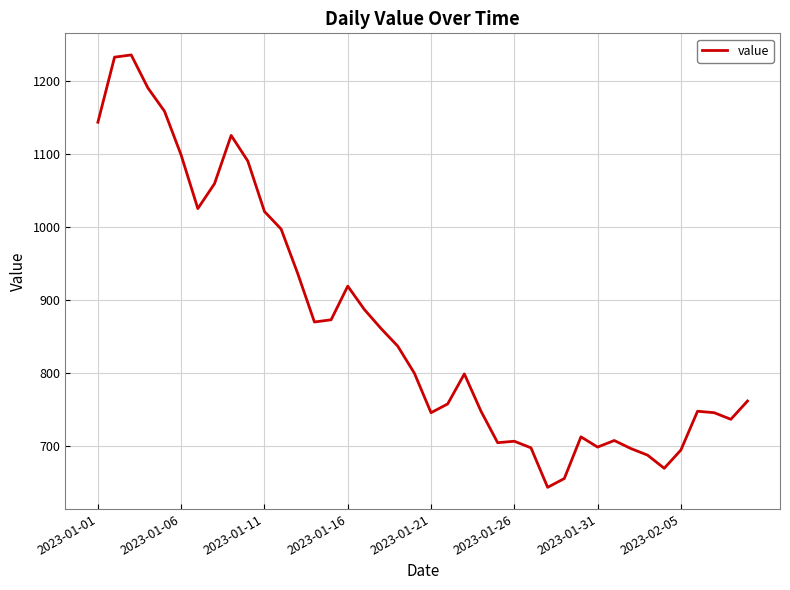

What is the greatest value displayed?

1235